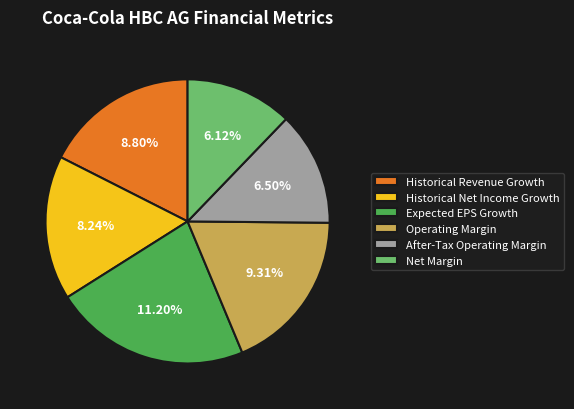

What percentage is the Net Margin slice, to the nearest percent?

12%